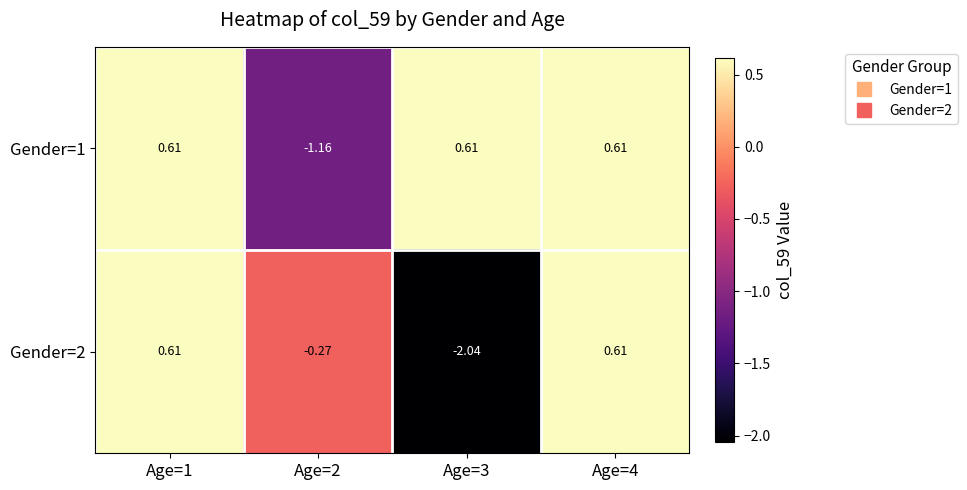

How many data points in Gender=2 are less than 0?

2